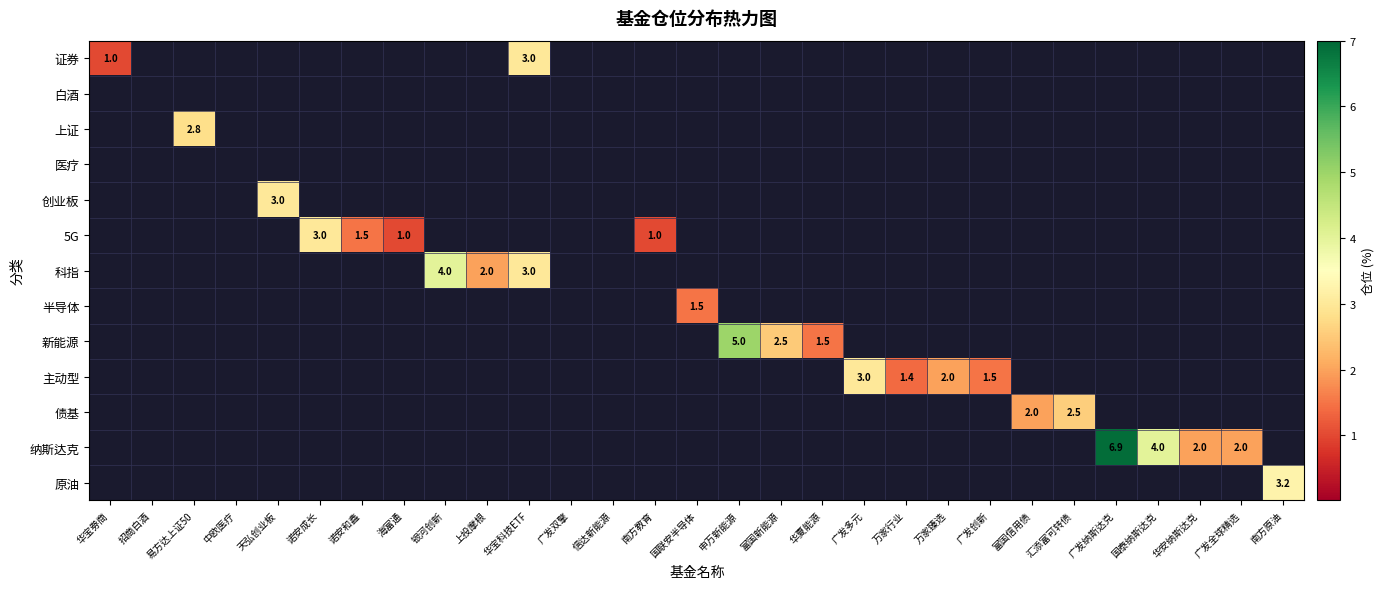

At which category is the sum across all series the highest?

广发纳斯达克